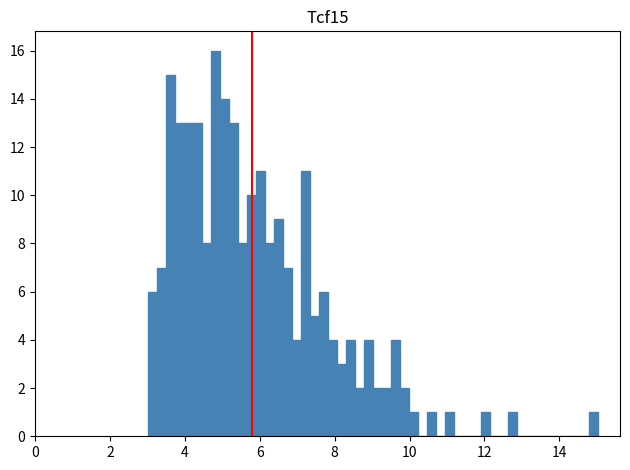

Read against the x-axis, roughly where is the centre of the tallest bar?

4.8